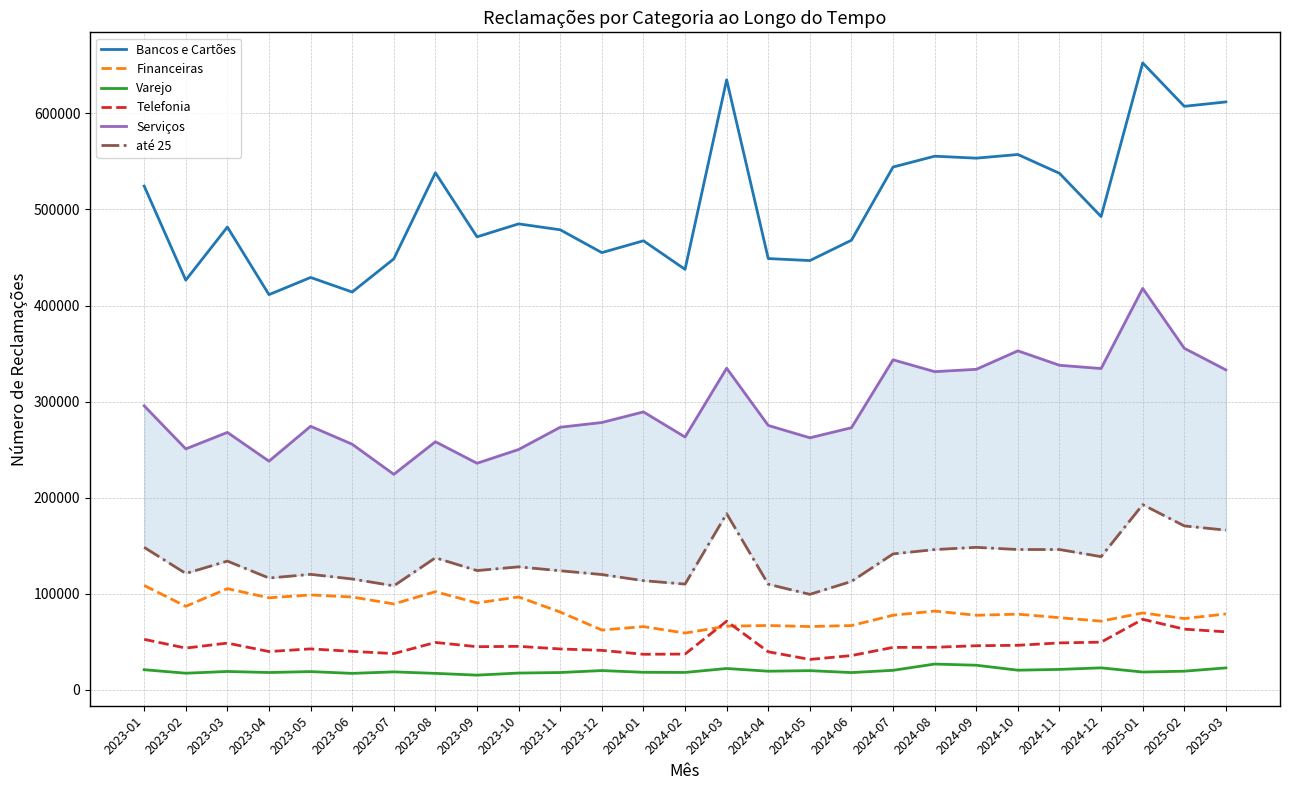

The value of até 25 at 2024-01 is 45581. True or false?

False